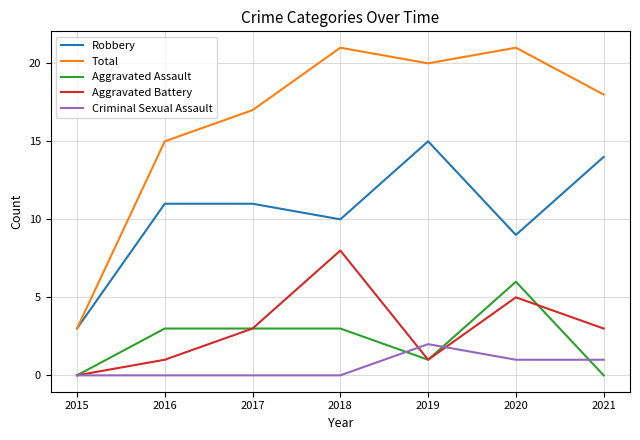

Which series has the largest total across all categories?

Total